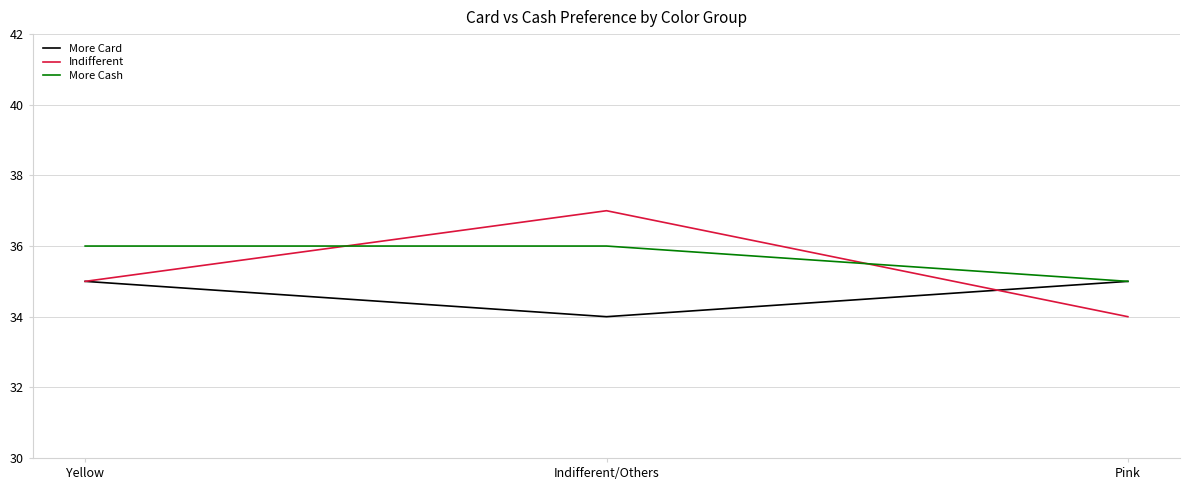

Count the Indifferent values in the range 34 to 37.

3